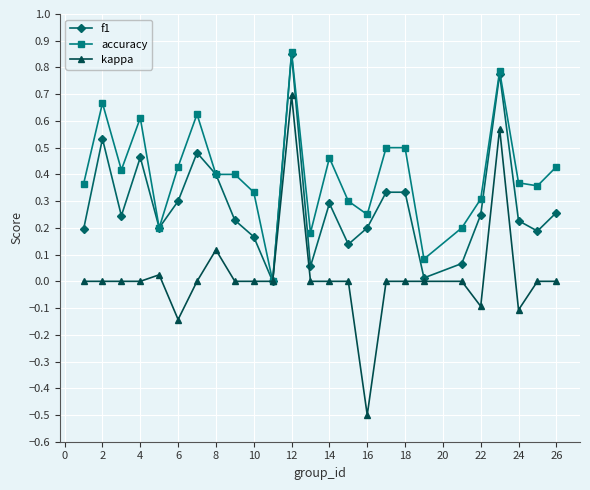

List the series in order of their overall mean, highest first.

accuracy, f1, kappa